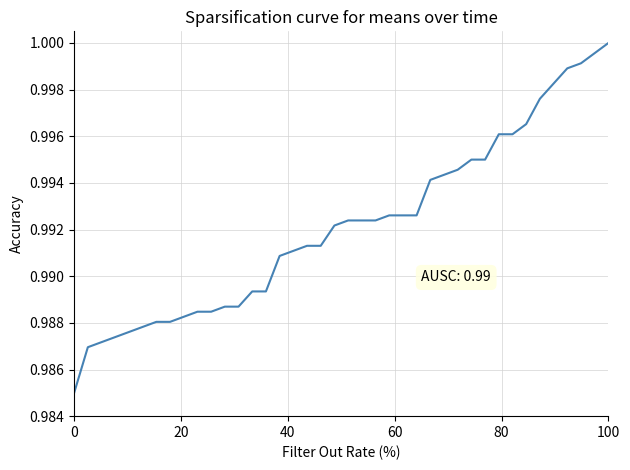

What is the average value?

1.0